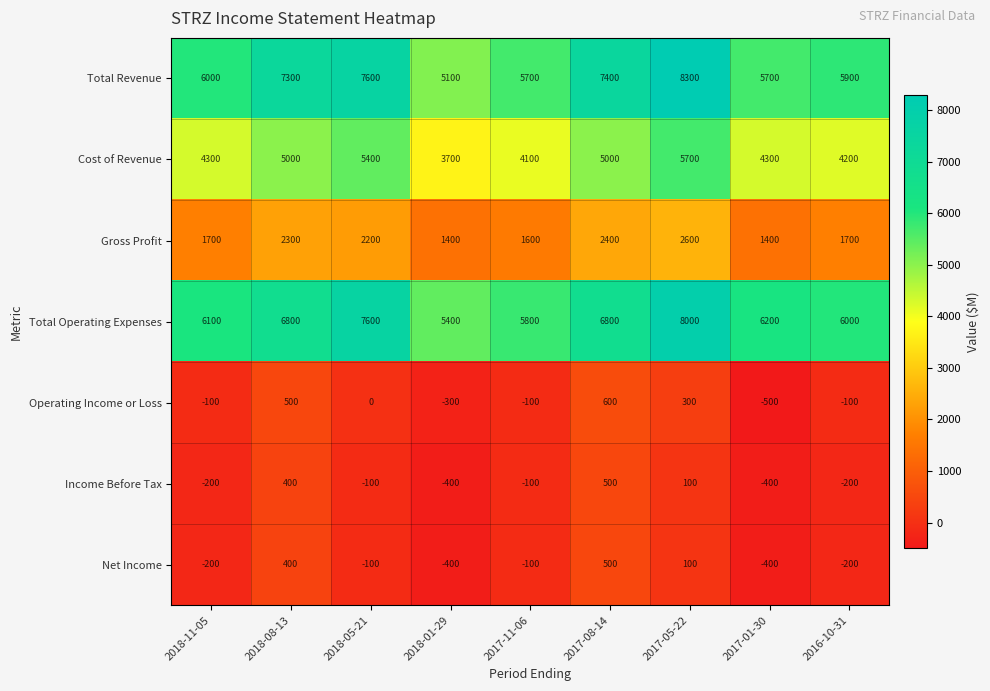

True or false: Total Revenue has a value of 10879 at 2018-08-13.

False